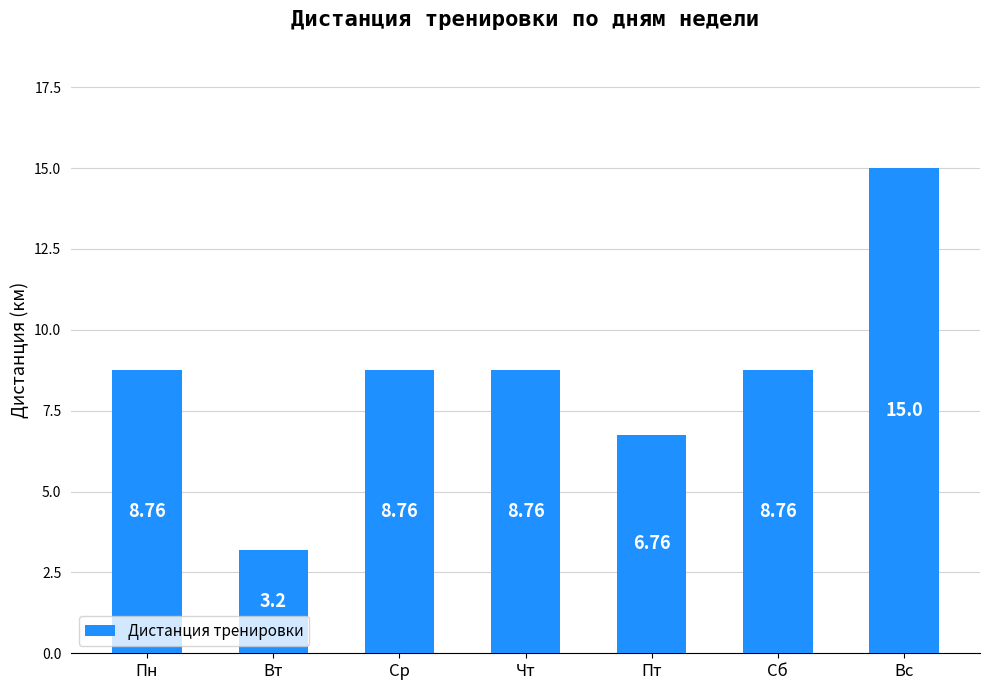

The chart shows a value of 4.5 at Сб. True or false?

False